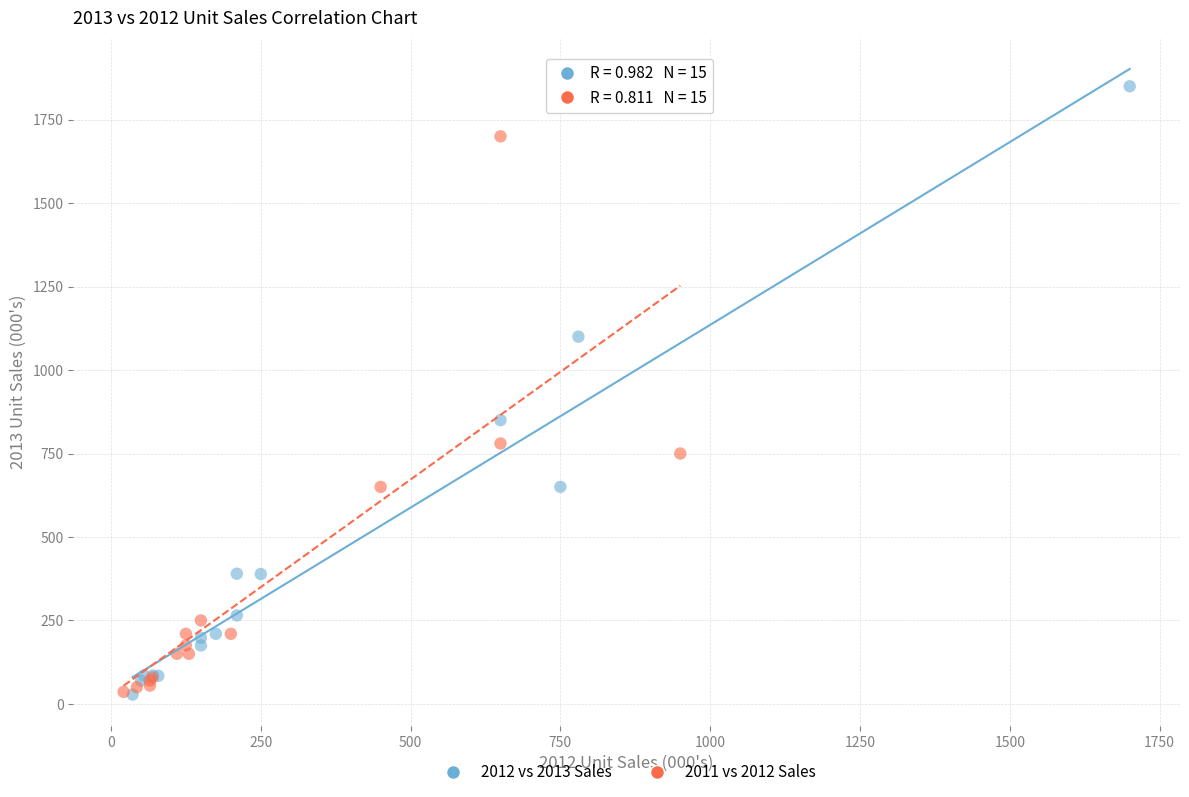

Which series has the widest spread of Y values?

2012 vs 2013 Sales